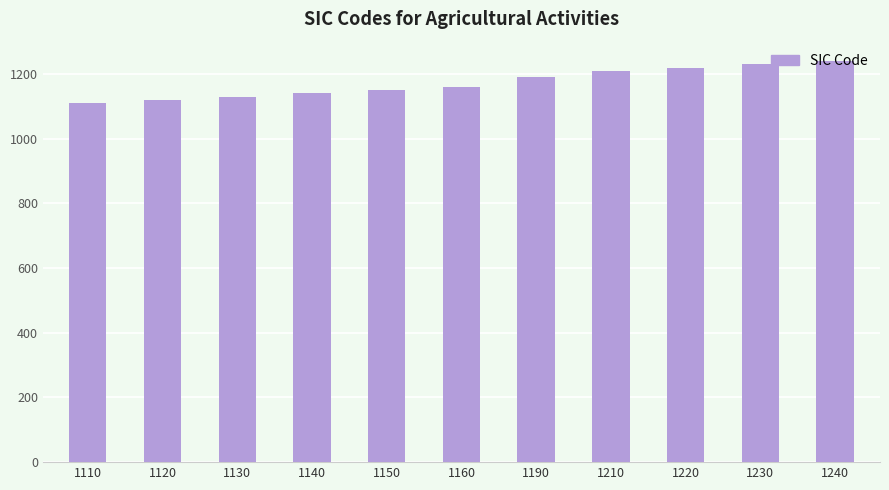

What is the average value?

1173